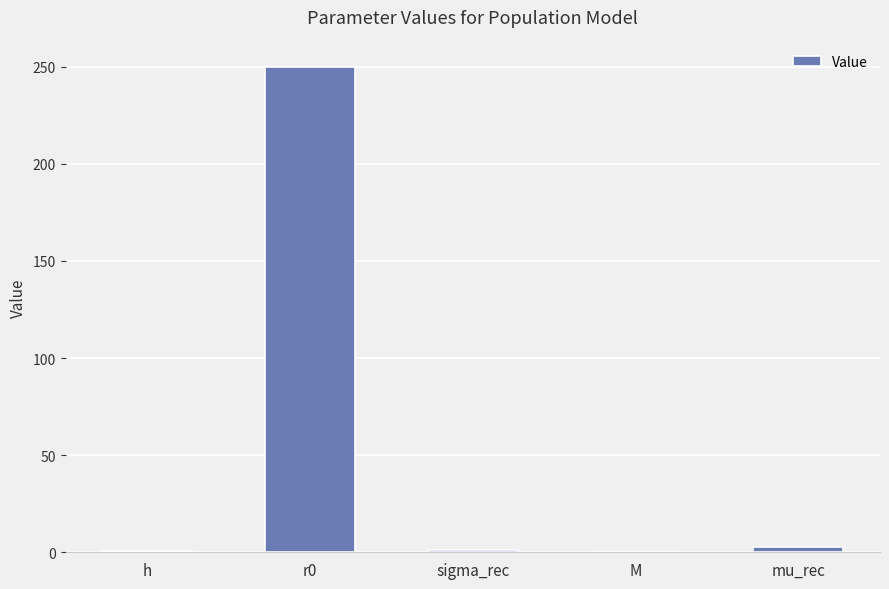

How many distinct data groups are displayed?

1